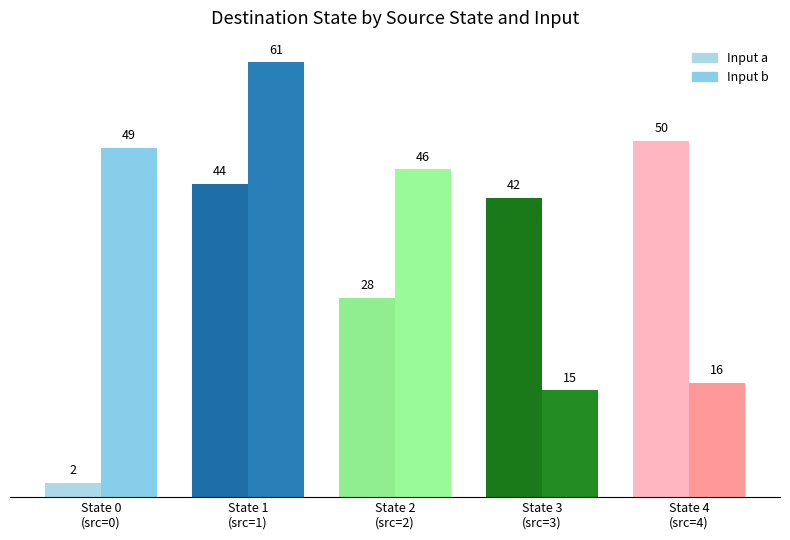

Is it true that Input a equals 50 at State 4
(src=4)?

True